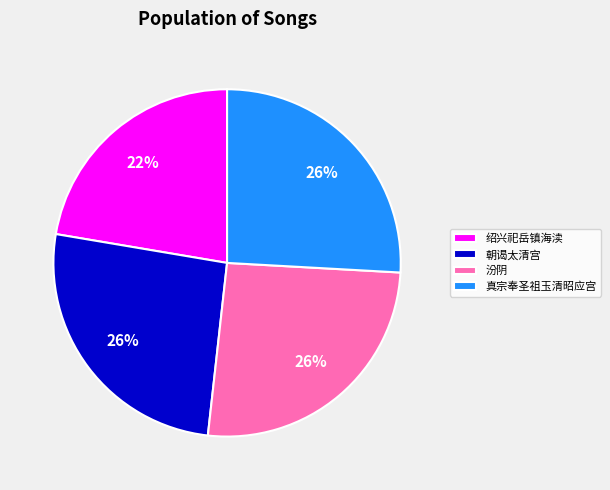

To the nearest percent, what is the average slice percentage?

25%